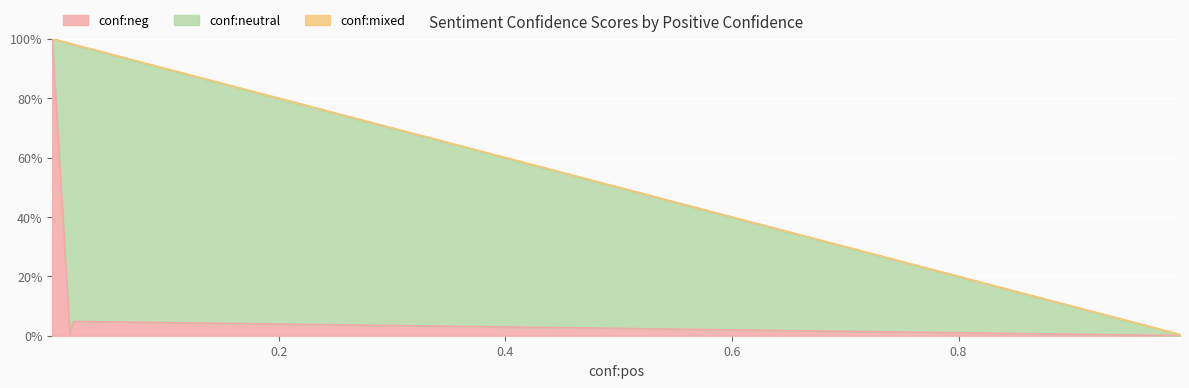

What is the maximum value for conf:neg?

1.0